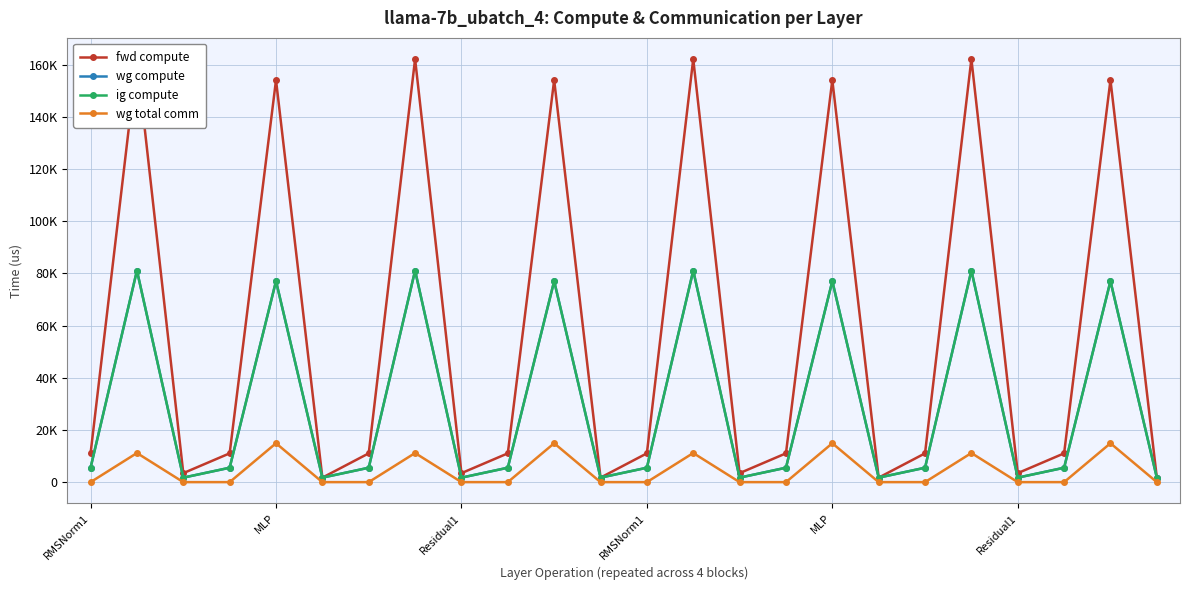

What is the label of the 19th point from the right?

Residual1